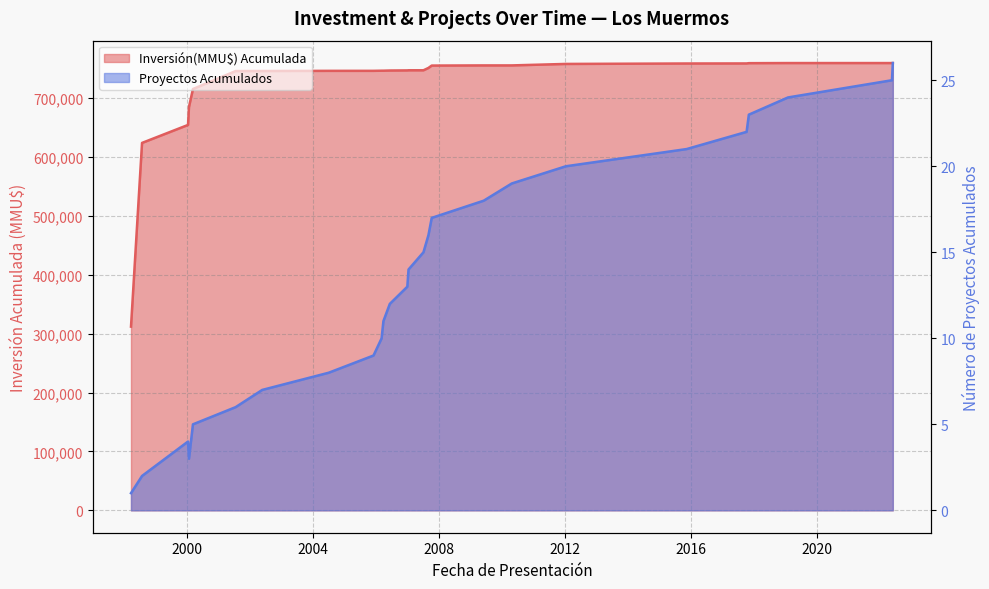

At which category does the chart reach its peak across all series?

2022-05